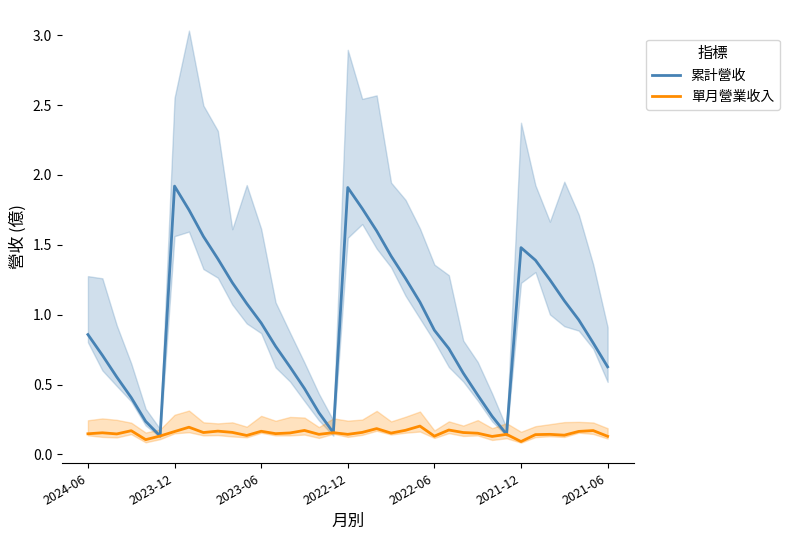

What position from the right is 21?

16